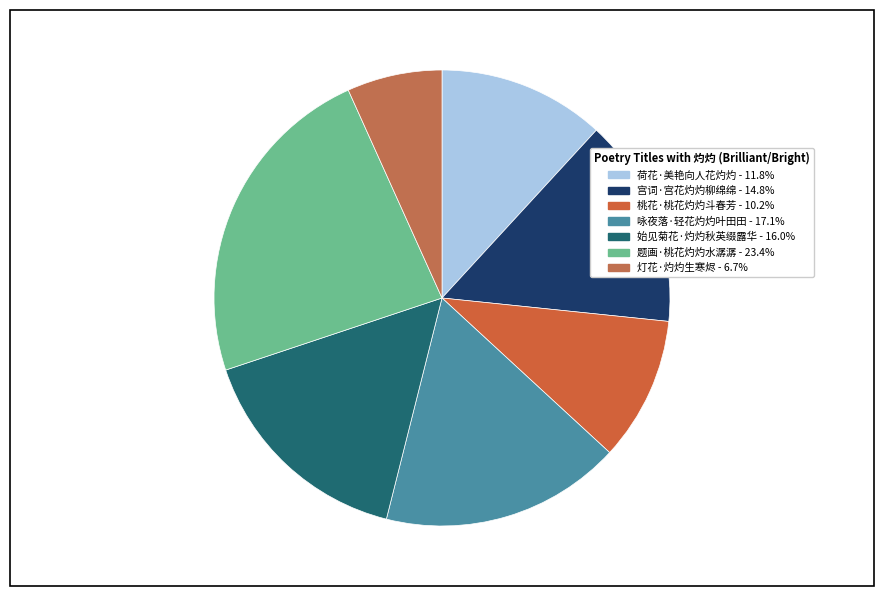

What is the smallest slice in the pie chart?

灯花·灼灼生寒烬